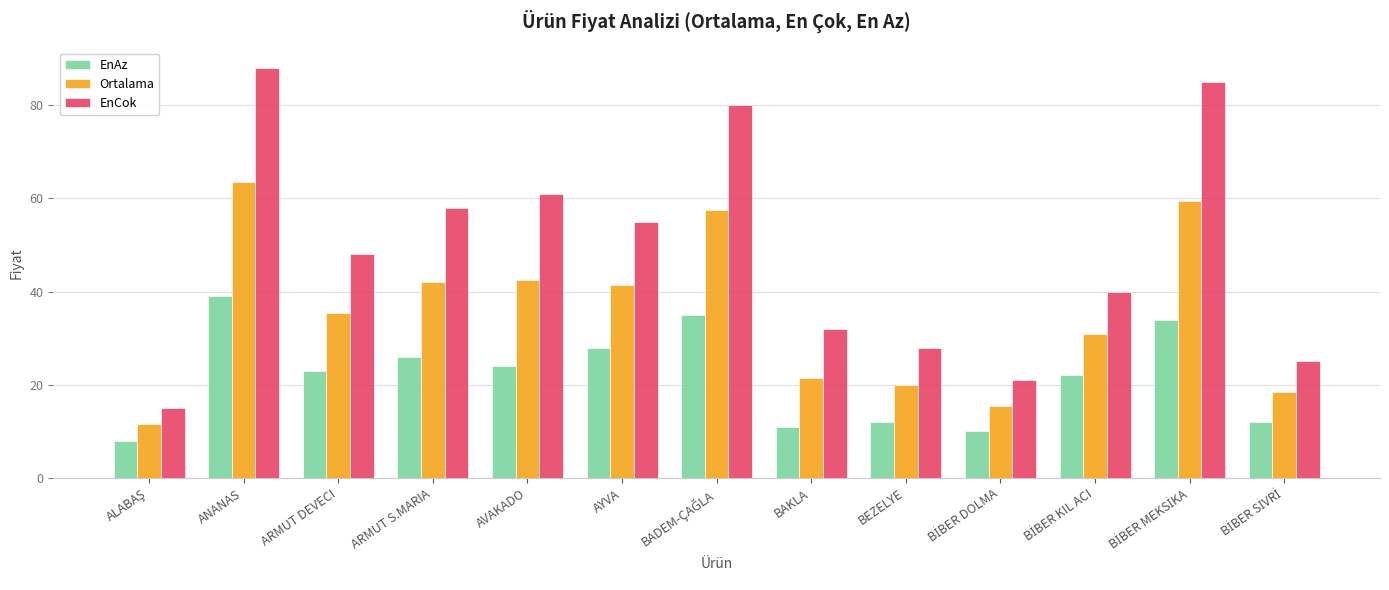

At BAKLA, list the series in order from largest to smallest.

EnCok, Ortalama, EnAz